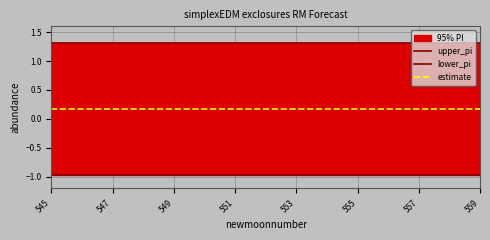

Where is upper_pi nearest to the value 1?

545